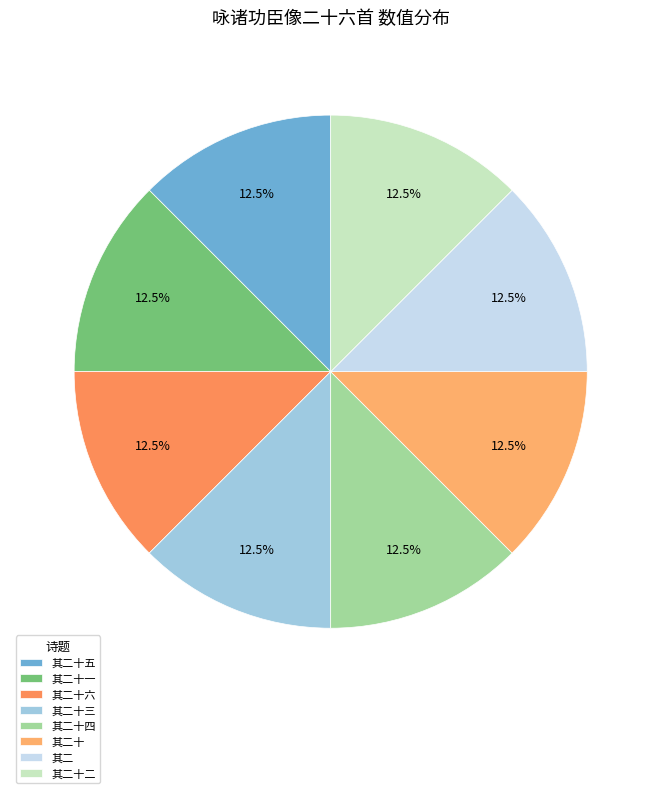

Count the number of slices in the pie.

8